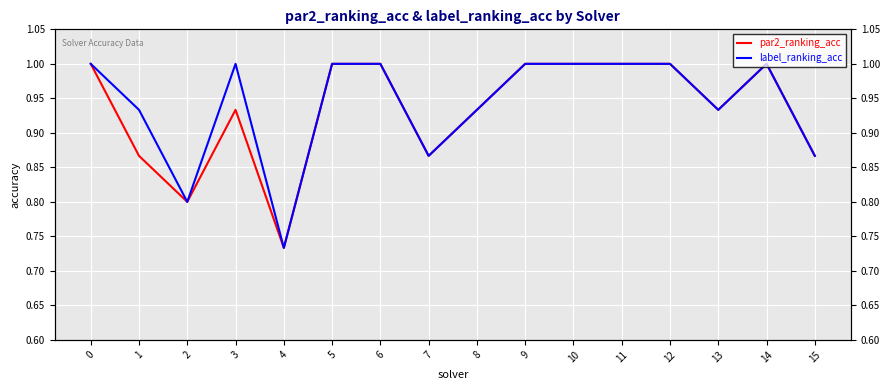

True or false: par2_ranking_acc has a value of 0.9 at 3.

True